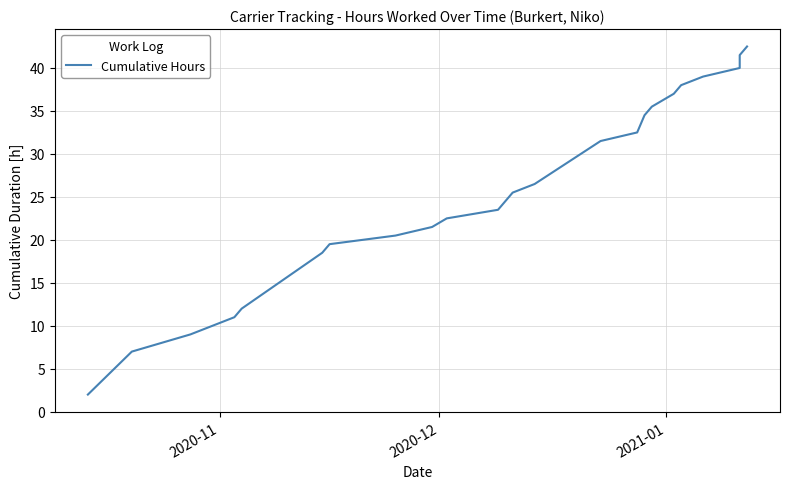

Count the number of values greater than 25.

12